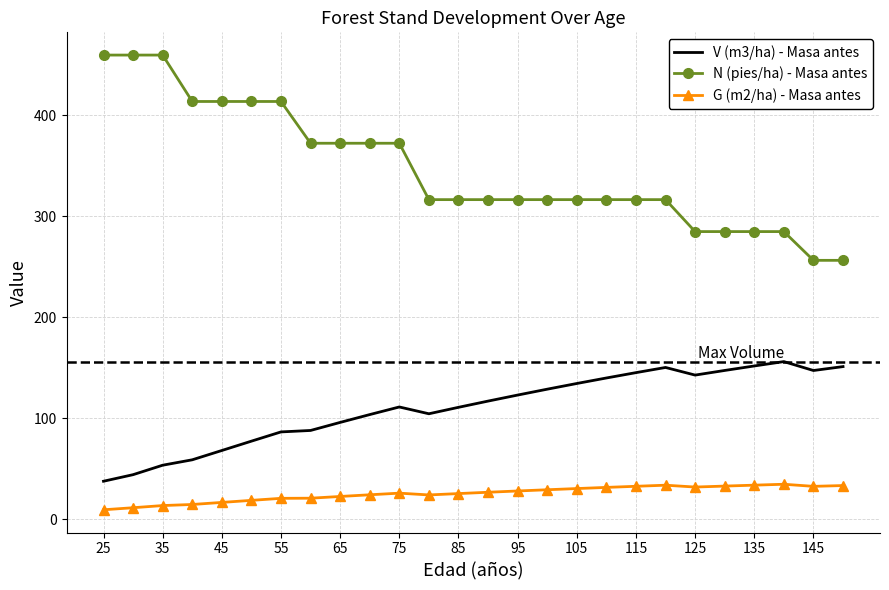

Which series has the largest range (max minus min)?

N (pies/ha) - Masa antes